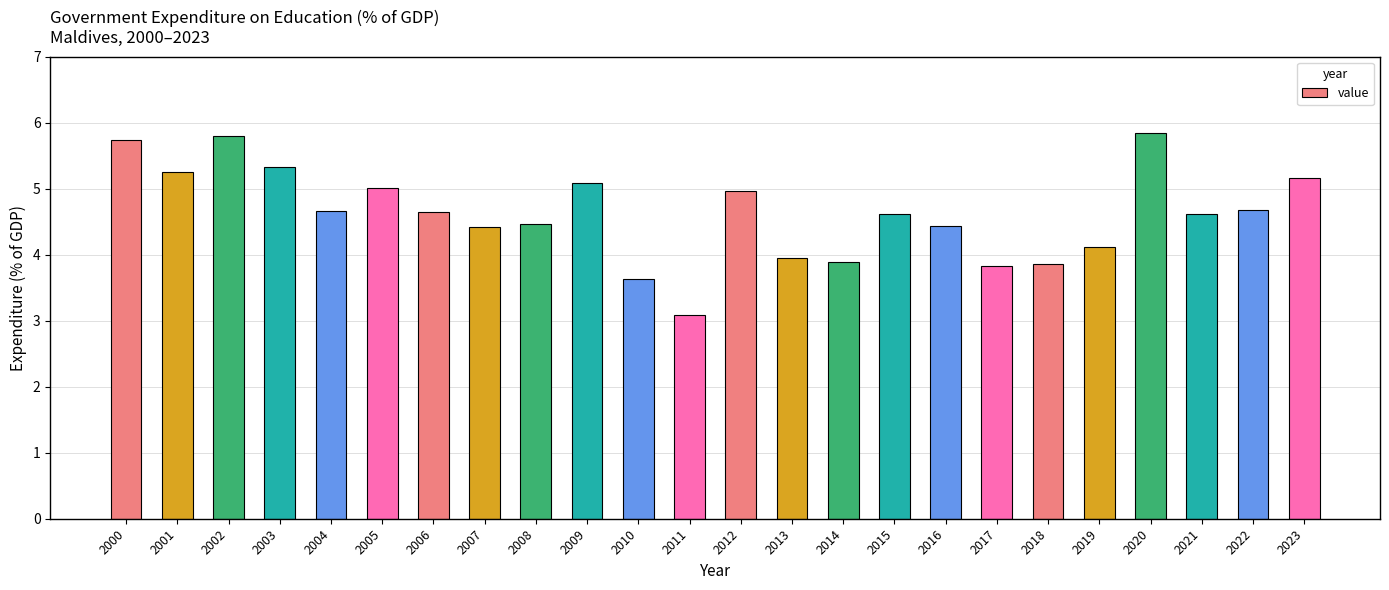

Is it true that the value at 2022 is 7.0?

False